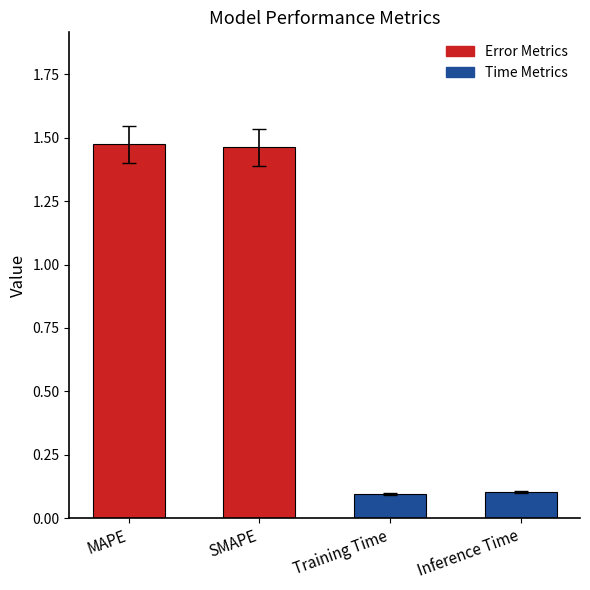

Which label corresponds to the largest value in the chart?

MAPE